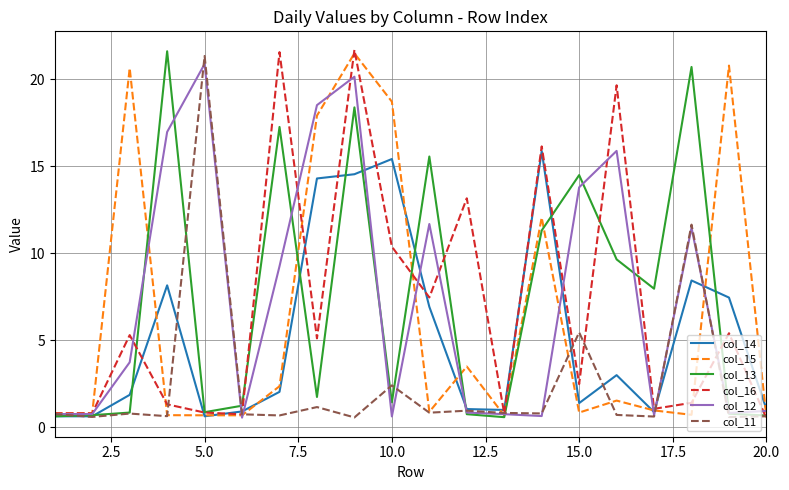

What is the lowest value of the col_14 series?

0.6